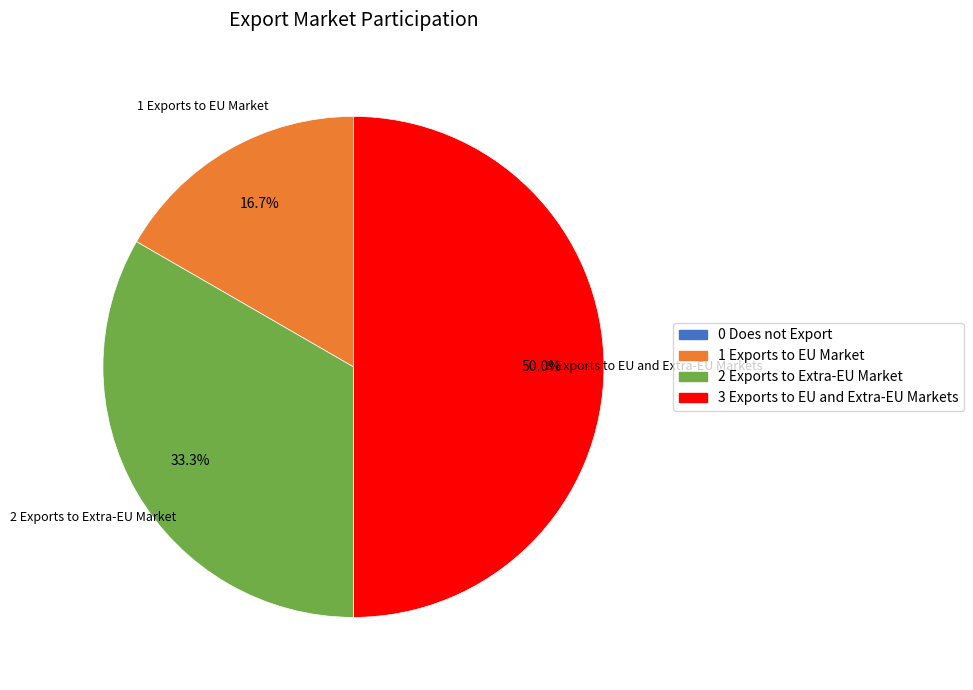

Approximately how many times larger is the value at 1 Exports to EU Market compared to 2 Exports to Extra-EU Market?

0.5